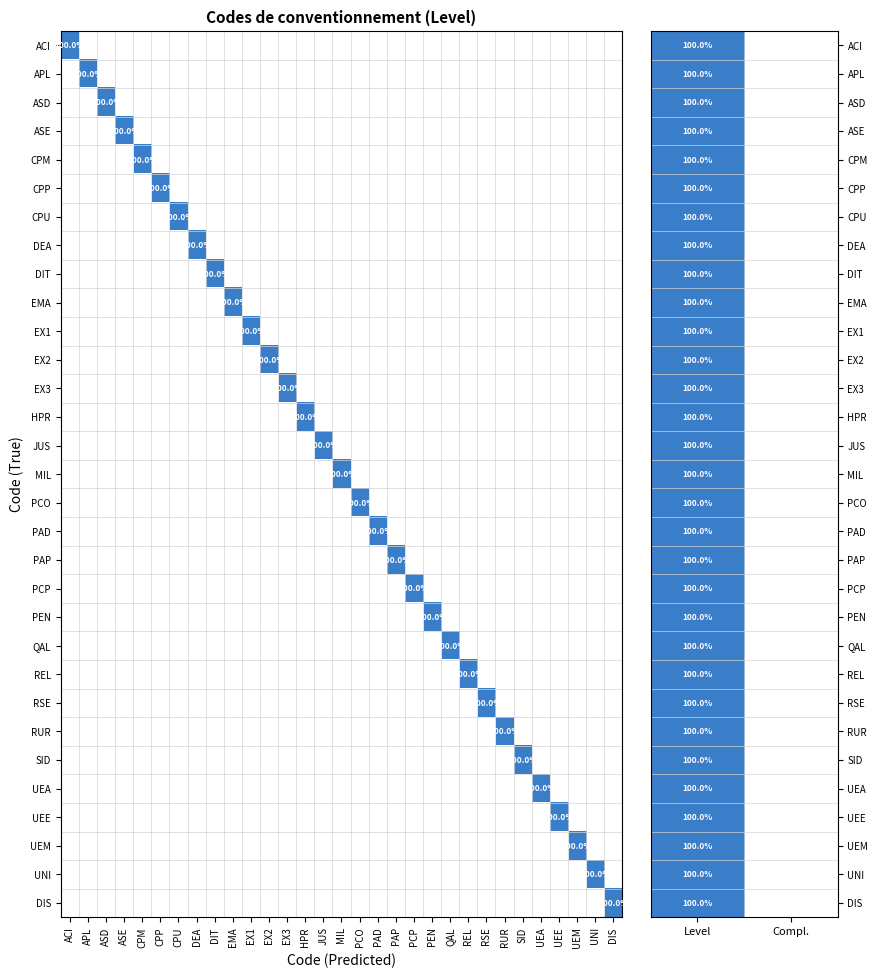

At which category is the sum across all series the highest?

Level